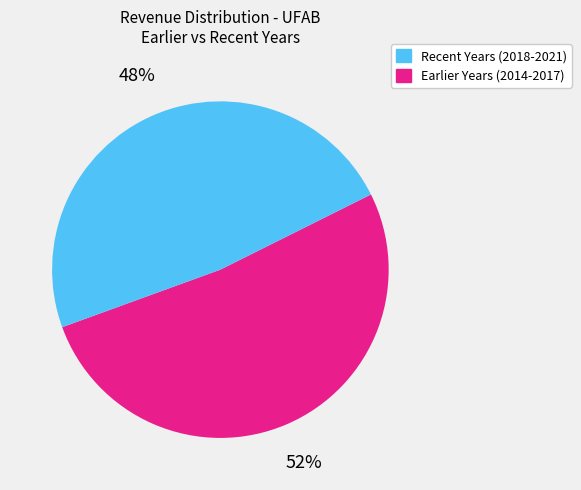

Does any single category account for the majority?

Yes